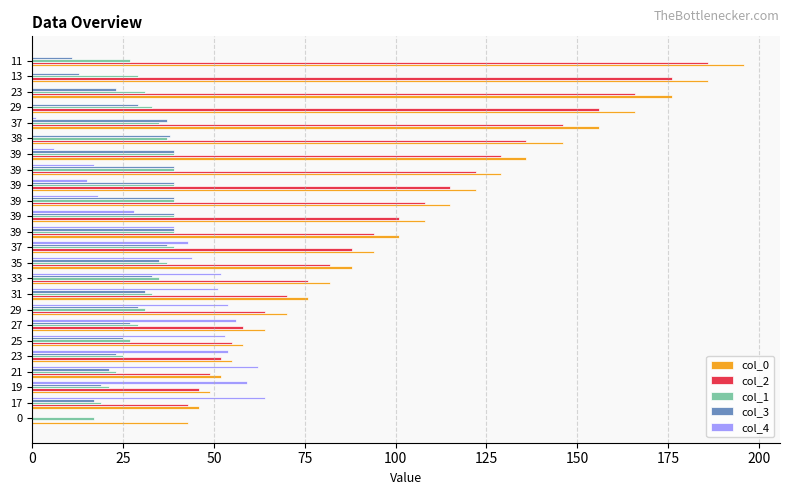

What are all the series names shown in the legend?

col_0, col_2, col_1, col_3, col_4